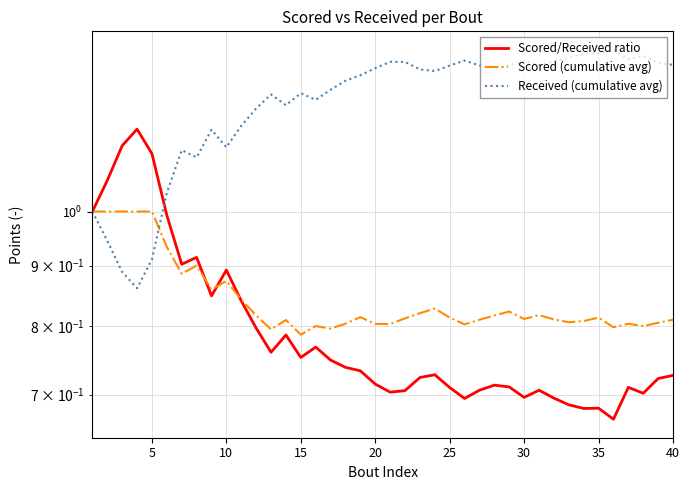

What is the minimum value shown in the chart?

0.7